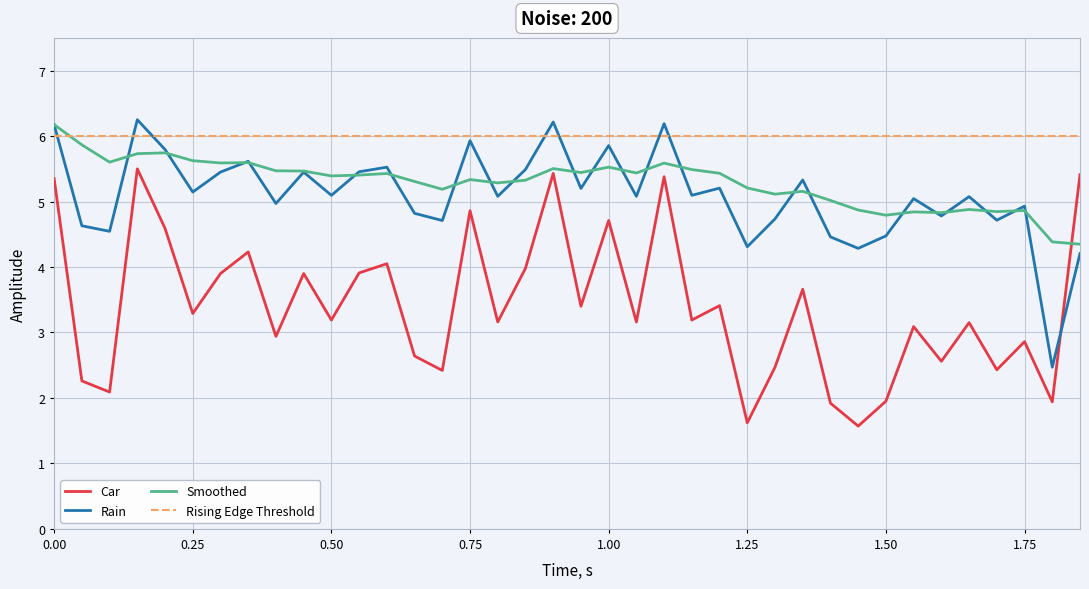

What is the minimum value for Rising Edge Threshold?

6.0